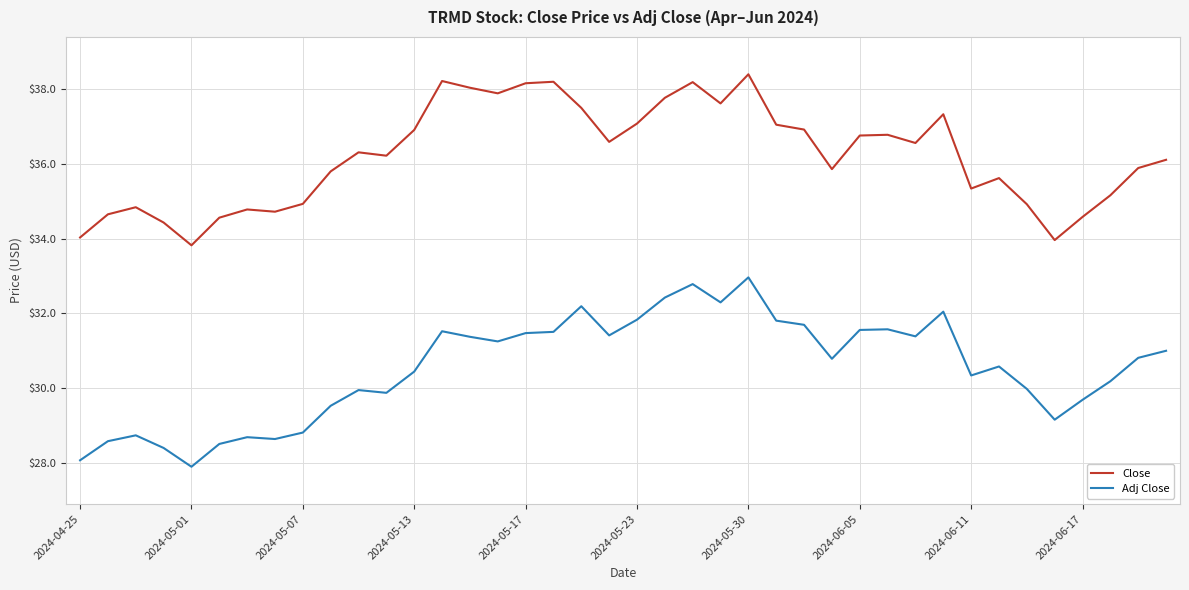

True or false: Close has more than 2 points higher than both neighbors.

True